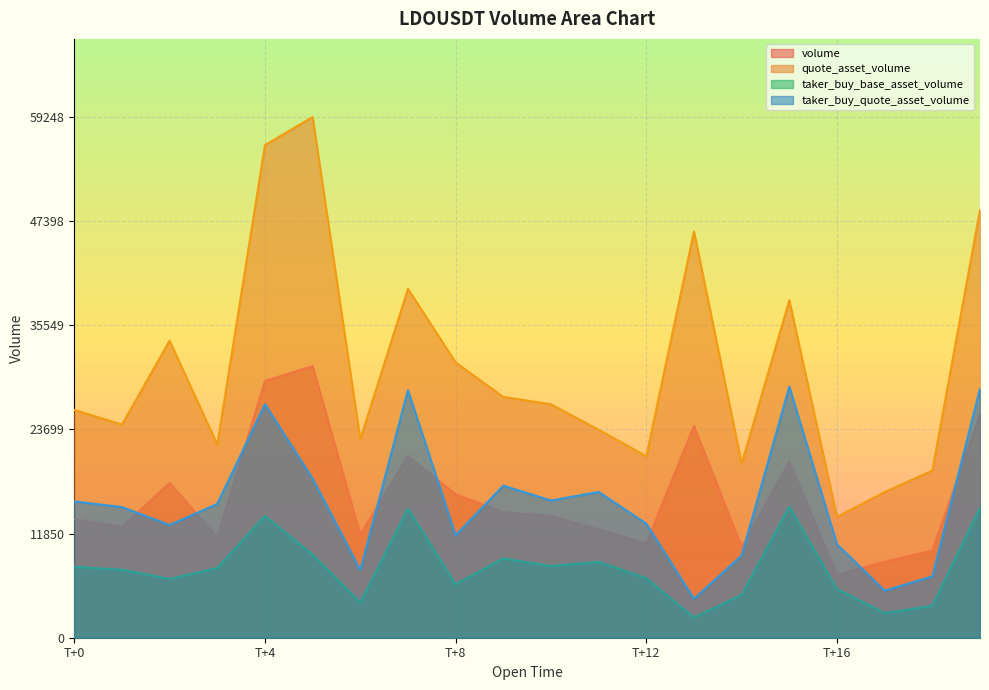

The value of taker_buy_quote_asset_volume at T+0 is 15508.3. True or false?

True